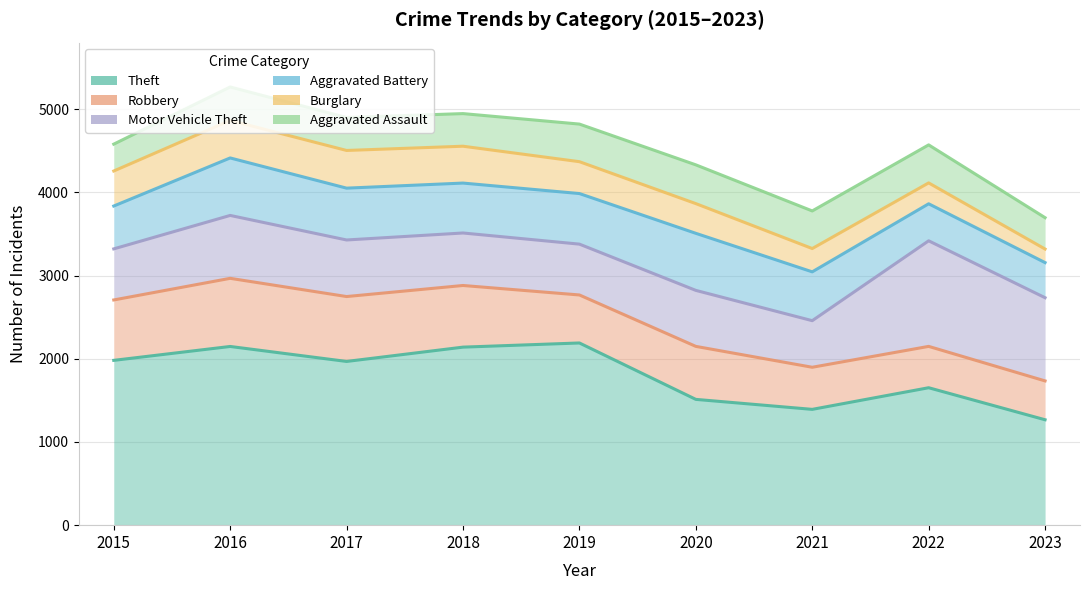

What is the value of the Aggravated Battery point at the 5th from the left?

608